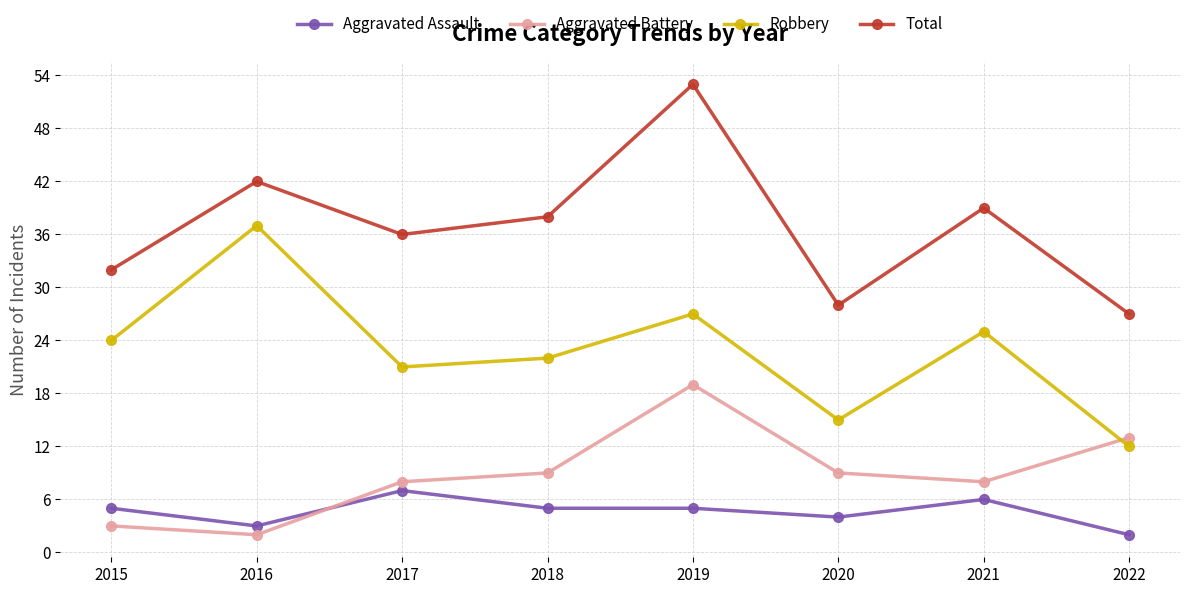

What is the difference between the maximum and minimum values in the Robbery series?

25